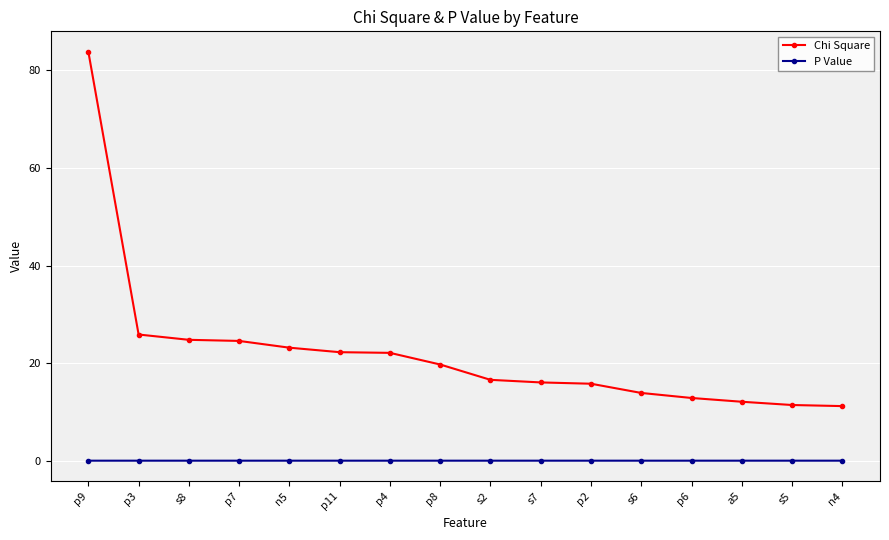

Rank the series by their maximum value, from lowest to highest.

P Value, Chi Square